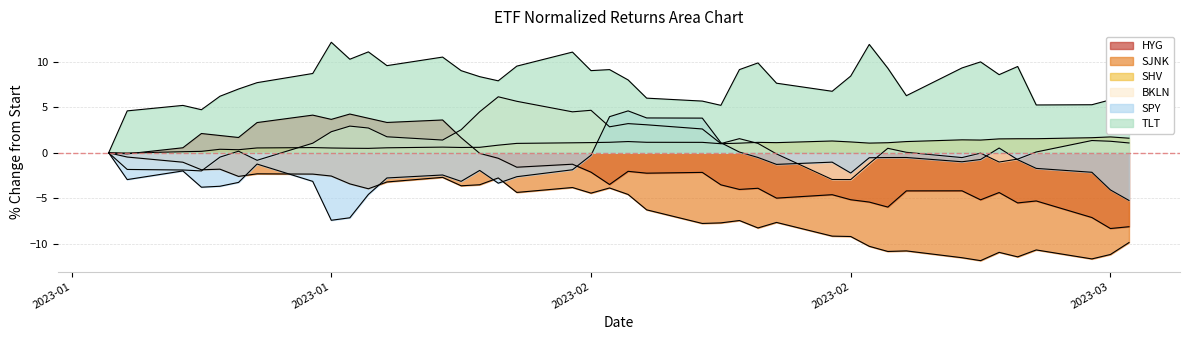

How many values in SPY are below zero?

32